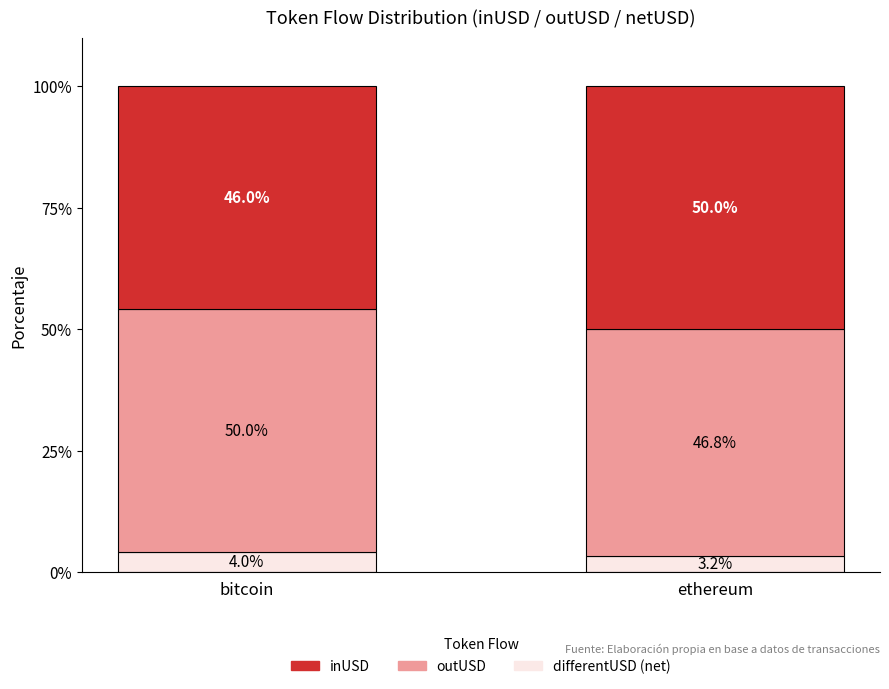

How many data points does each series have?

2